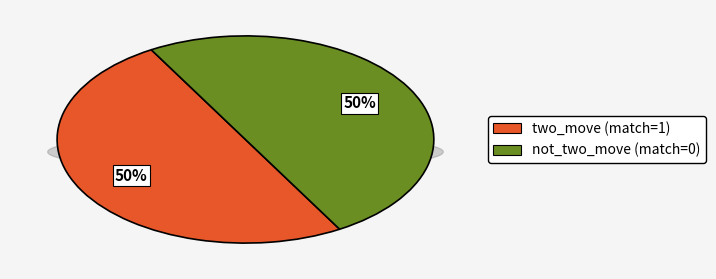

What is the smallest slice in the pie chart?

not_two_move (match=0)